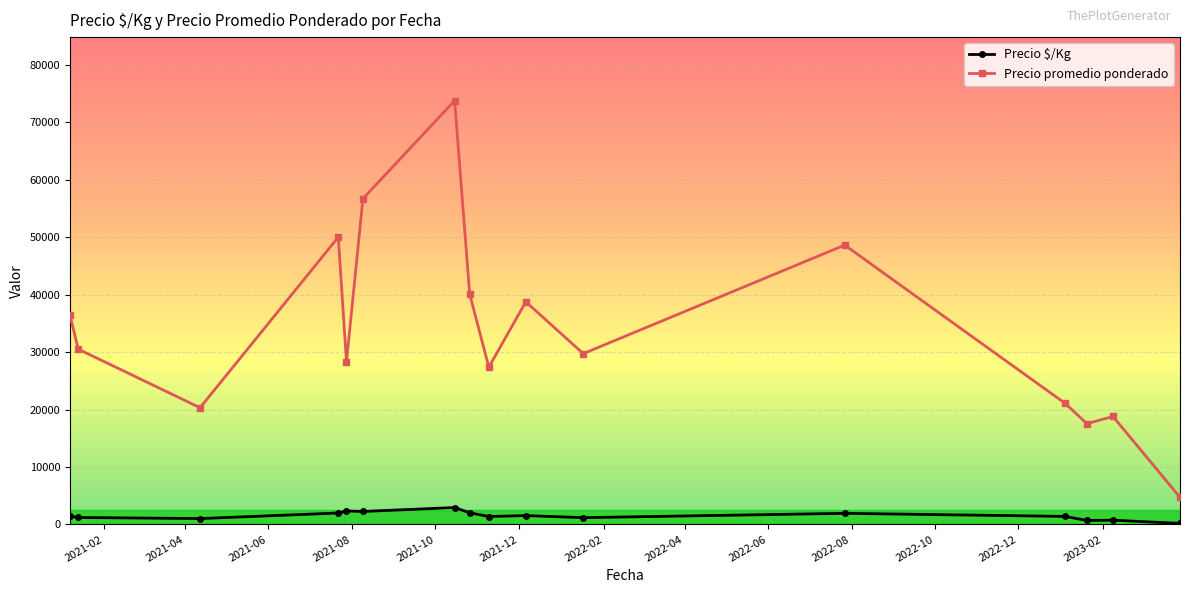

True or false: Precio $/Kg has more than 2 interior local peaks.

True